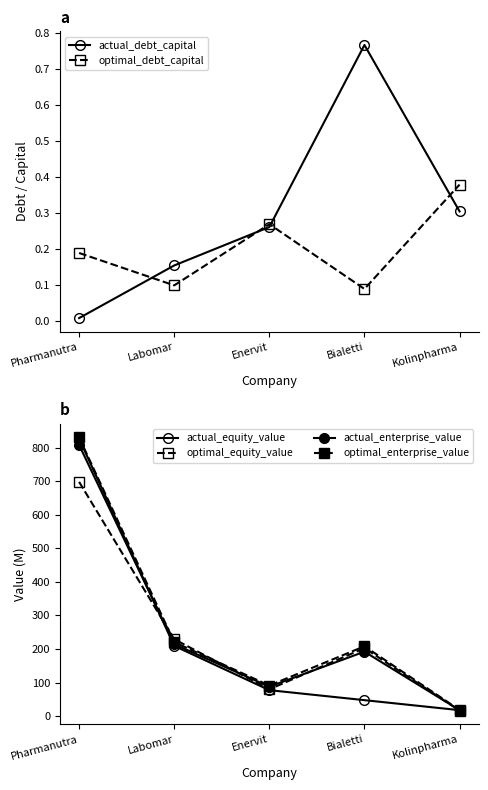

What is the sum of the optimal_enterprise_value values at Kolinpharma and Pharmanutra?

848.7